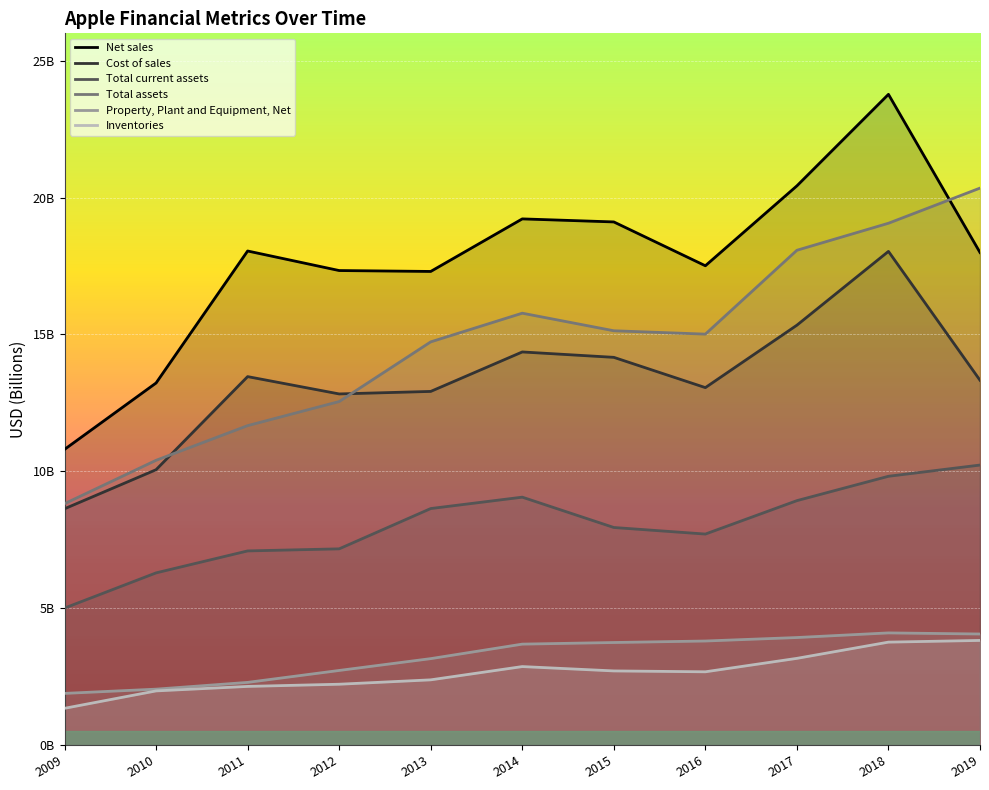

True or false: Inventories has more than 0 points higher than both neighbors.

True